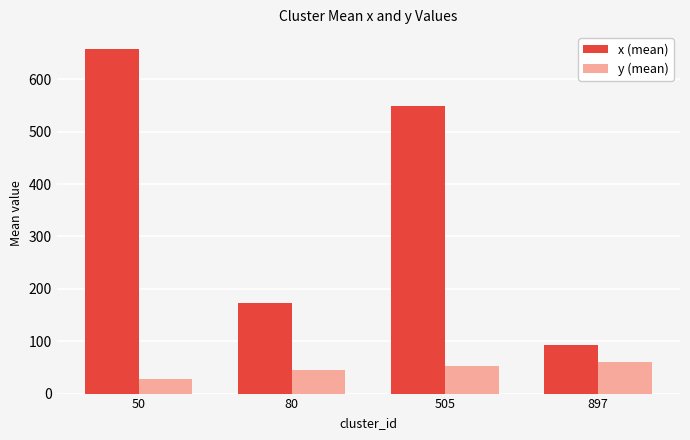

What are all the series names shown in the legend?

x (mean), y (mean)